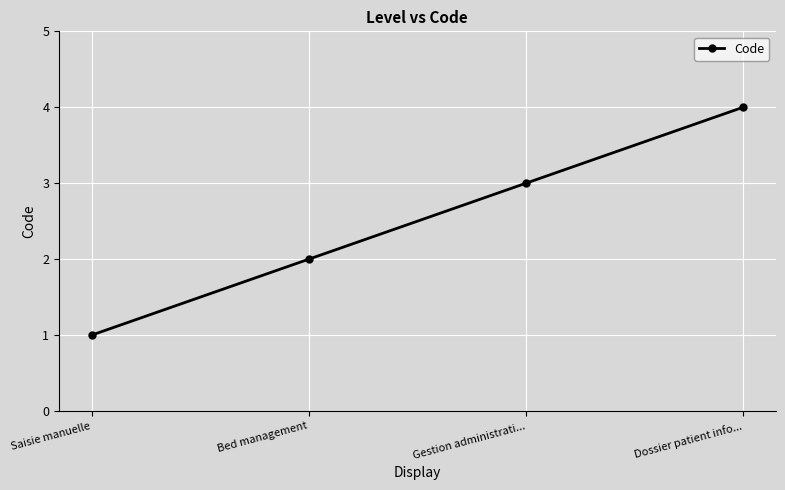

Reading right to left, list all the values displayed in this chart.

4	3	2	1